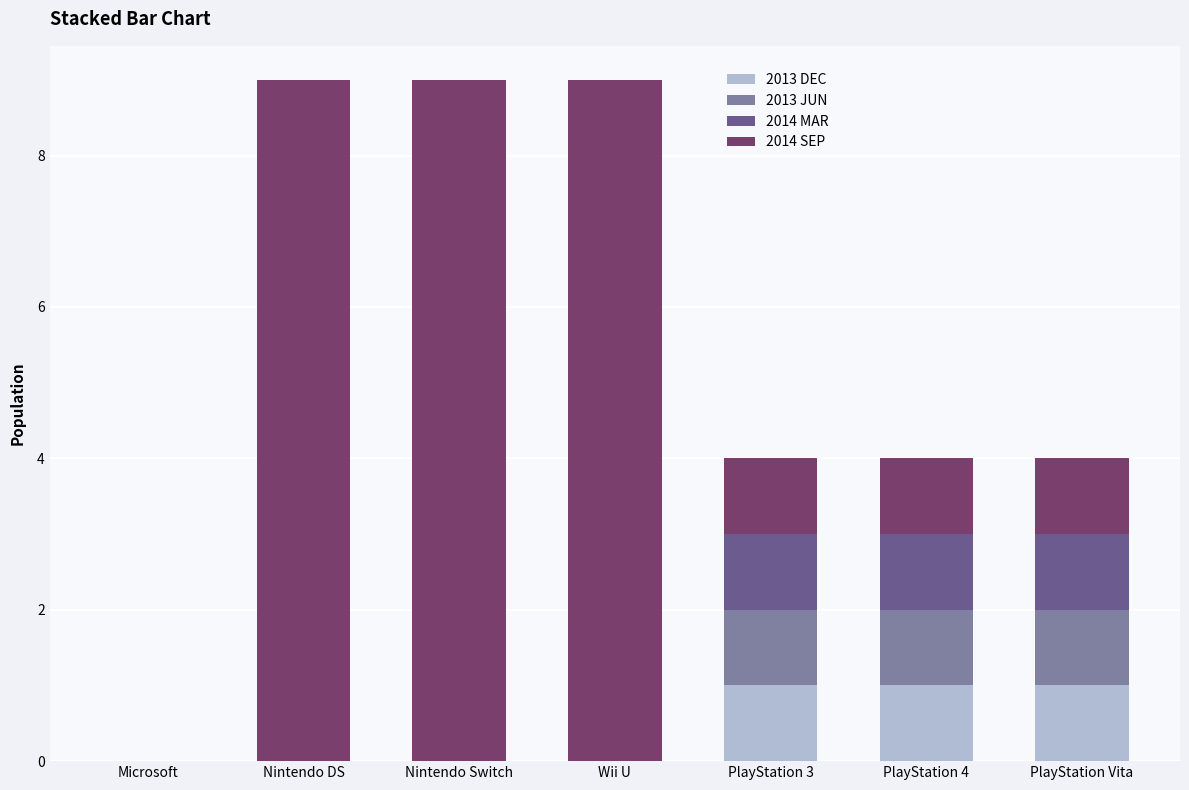

The value of 2013 DEC at PlayStation 3 is 2. True or false?

False